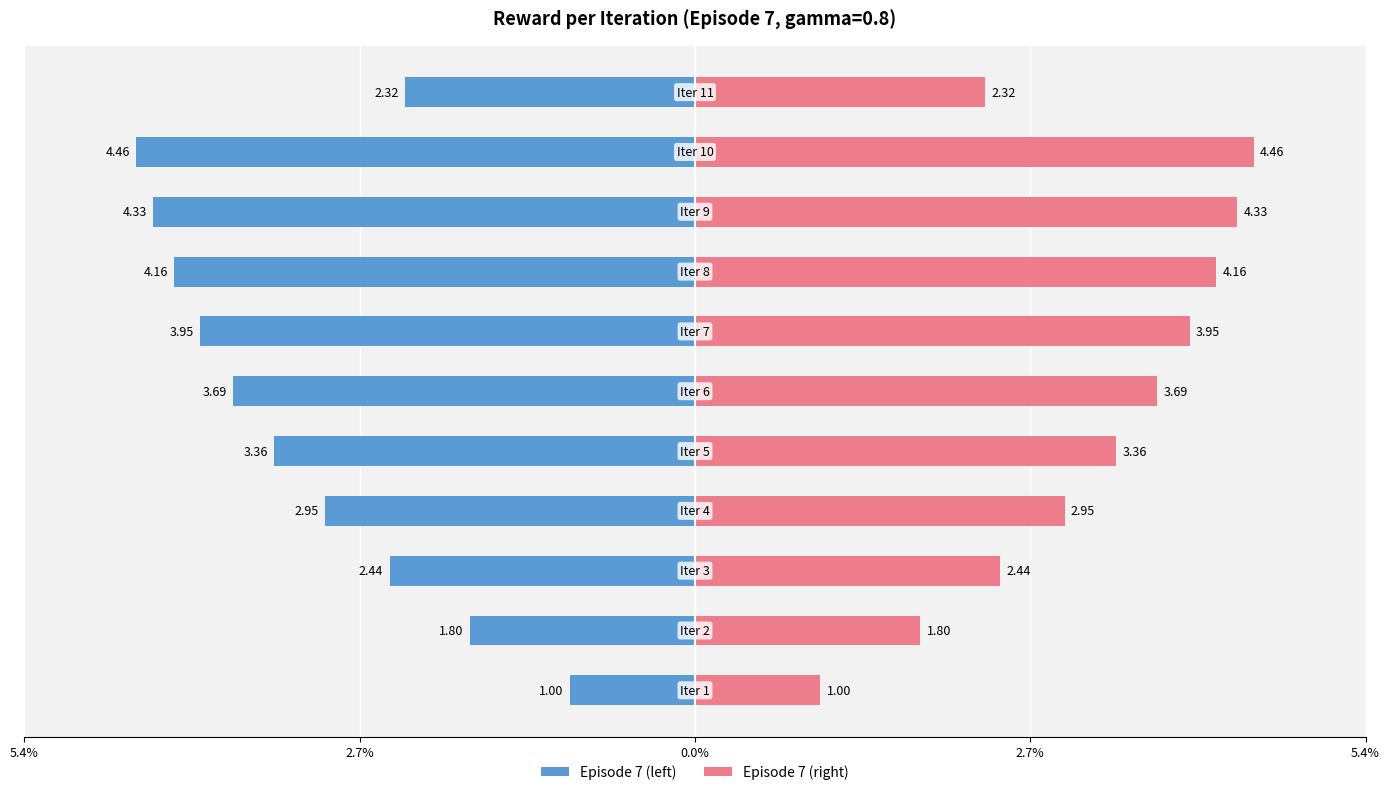

Reading right to left, what are all the values shown in this chart?

reward (left): -2.3	-4.5	-4.3	-4.2	-4.0	-3.7	-3.4	-3.0	-2.4	-1.8	-1.0
reward (right): 2.3	4.5	4.3	4.2	4.0	3.7	3.4	3.0	2.4	1.8	1.0